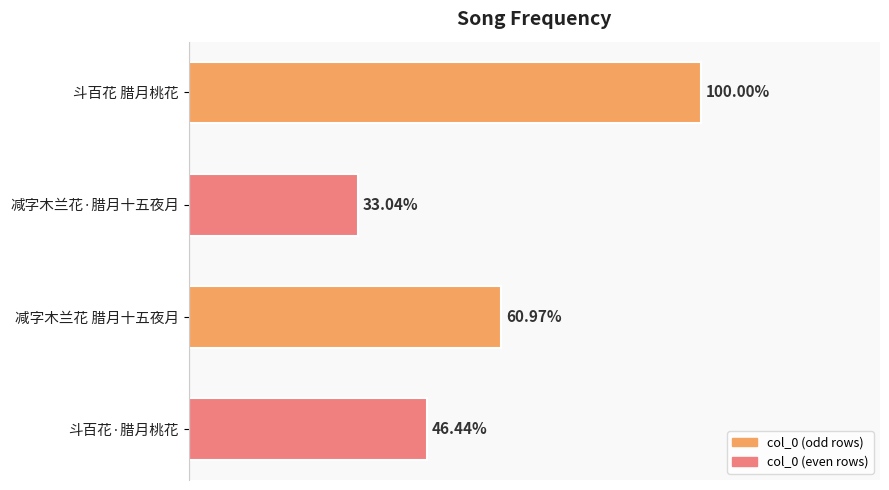

Are the bars horizontal?

Yes